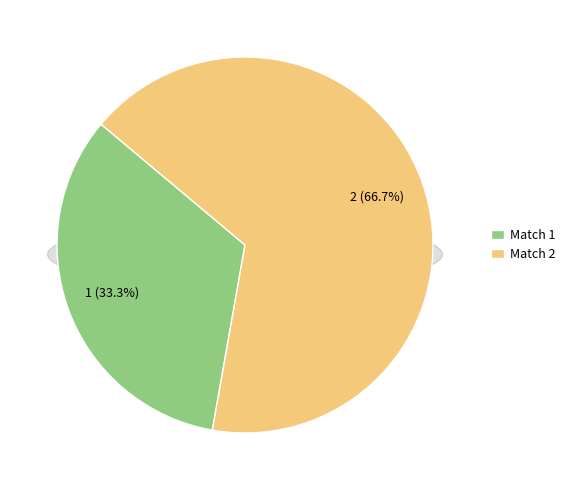

What is the change in value from Match 1 to Match 2?

+1